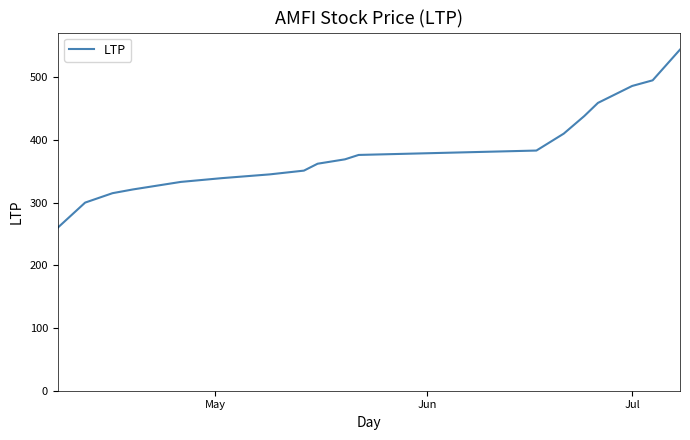

What is the minimum value shown in the chart?

260